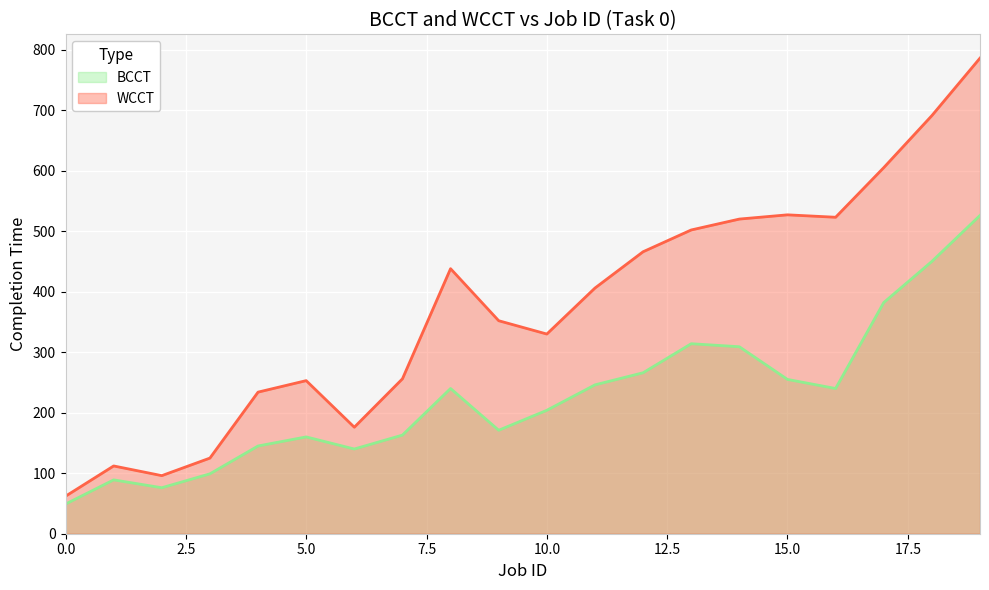

Count the number of data series in this chart.

2